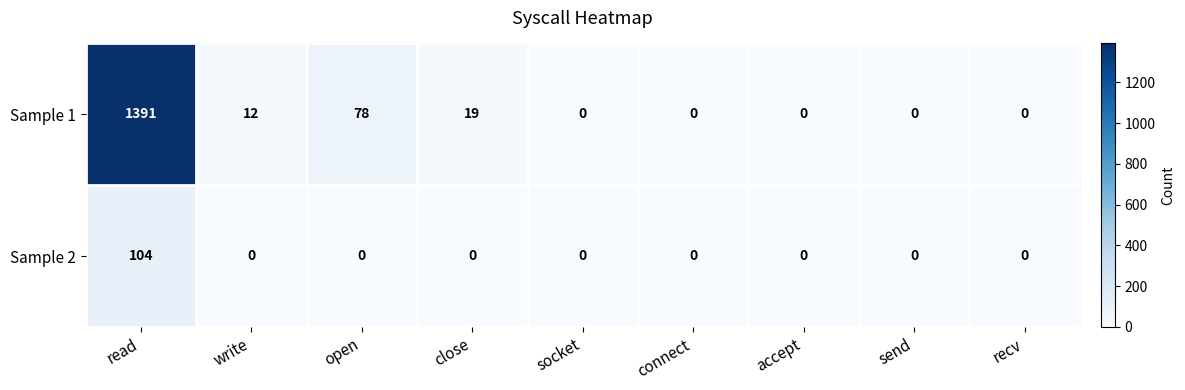

Rank the series by their maximum value, from highest to lowest.

Sample 1, Sample 2